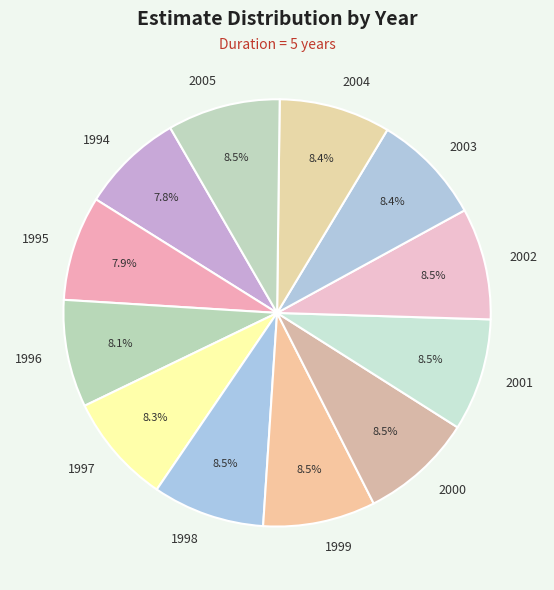

Does 1994 account for over 50% of the chart?

No